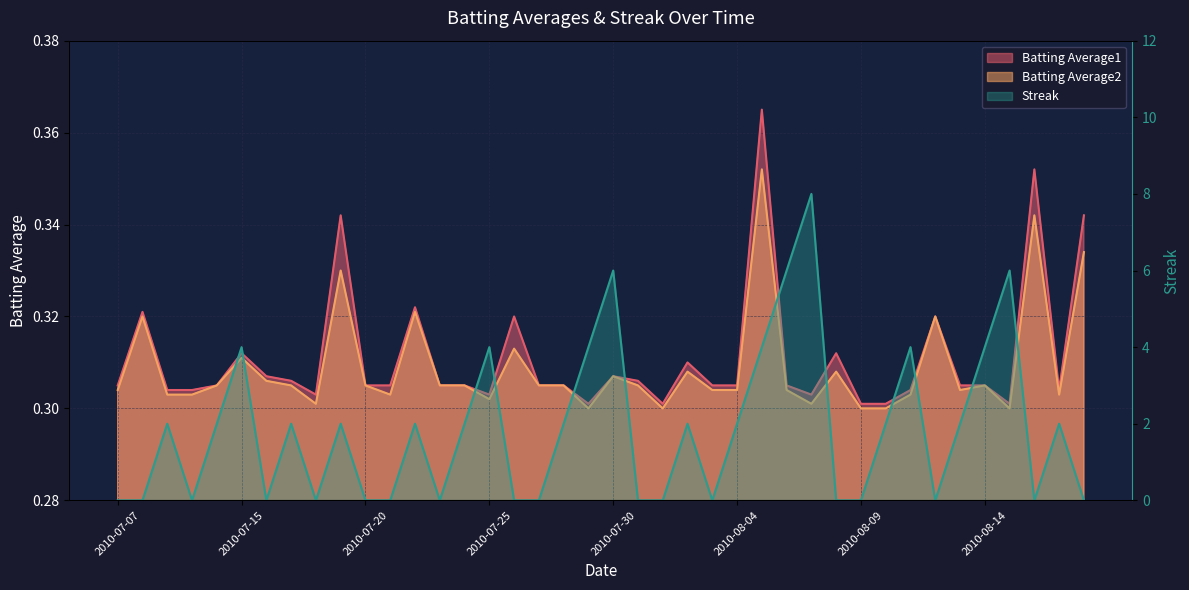

What is the spread (max minus min) of values at 2010-08-12?

0.3